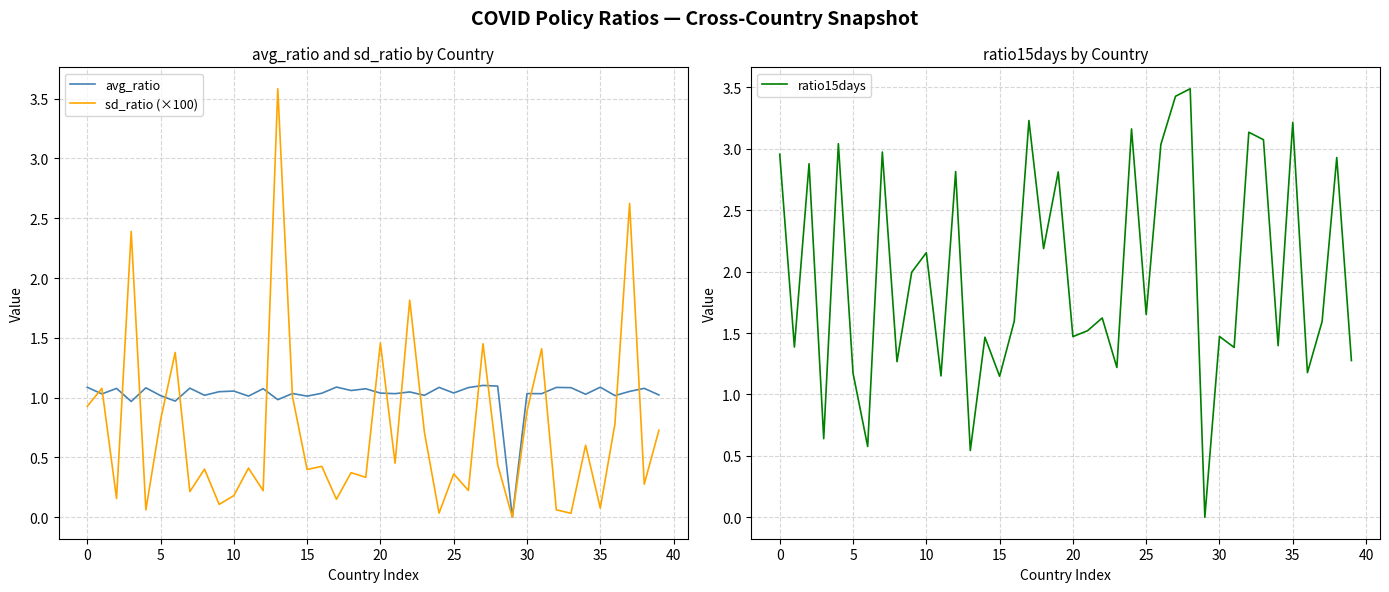

Between 17 and 11, which is larger?

17